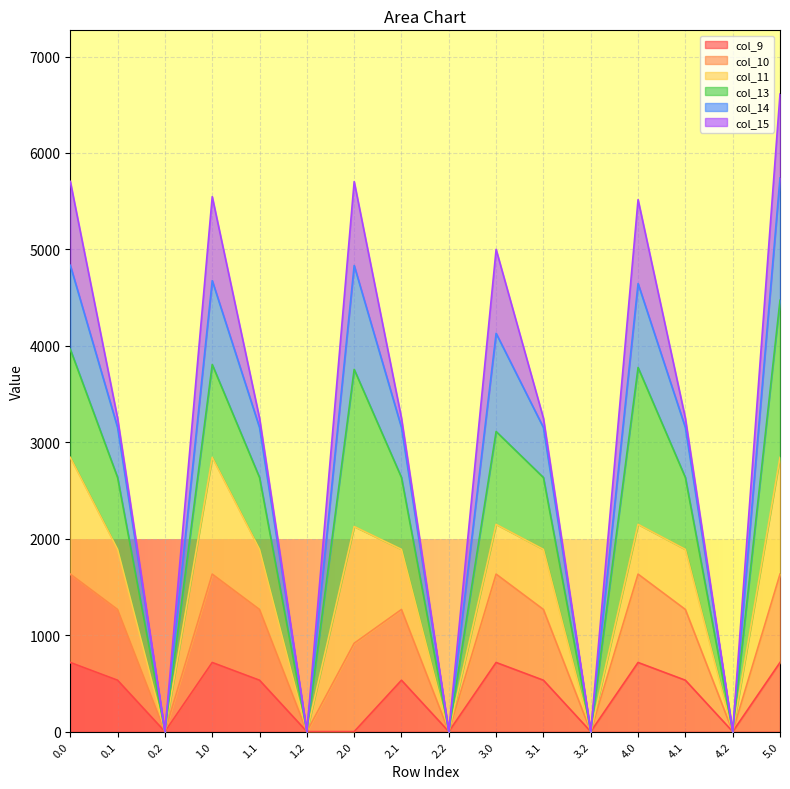

What is the total value across all series at 2.0?

5703.2